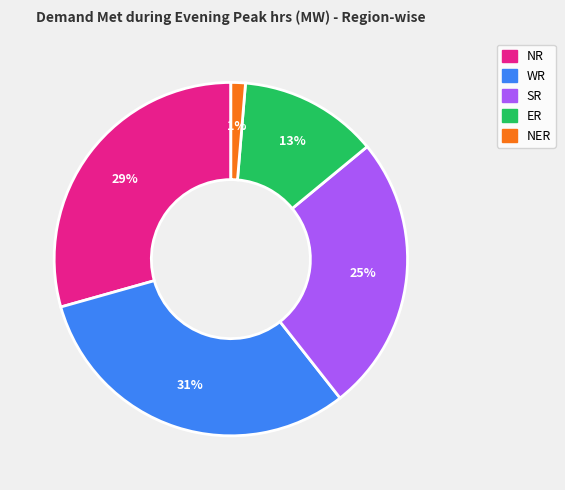

Does NER account for over 50% of the chart?

No